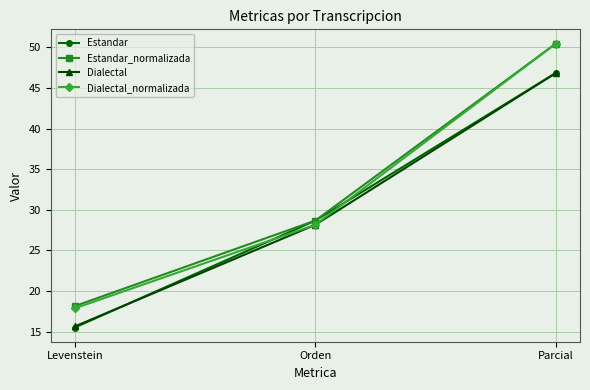

List the labels in order of Estandar_normalizada value, smallest first.

Levenstein, Orden, Parcial